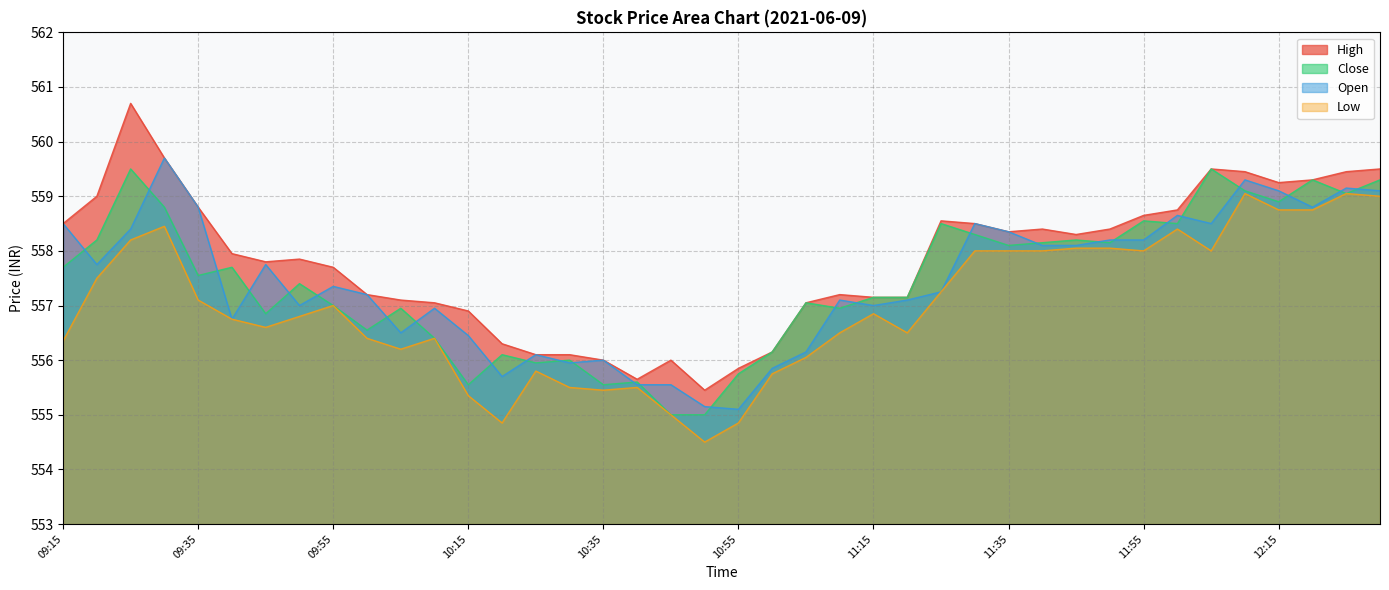

What is the difference between the Close values at 11:00 and 12:25?

2.9